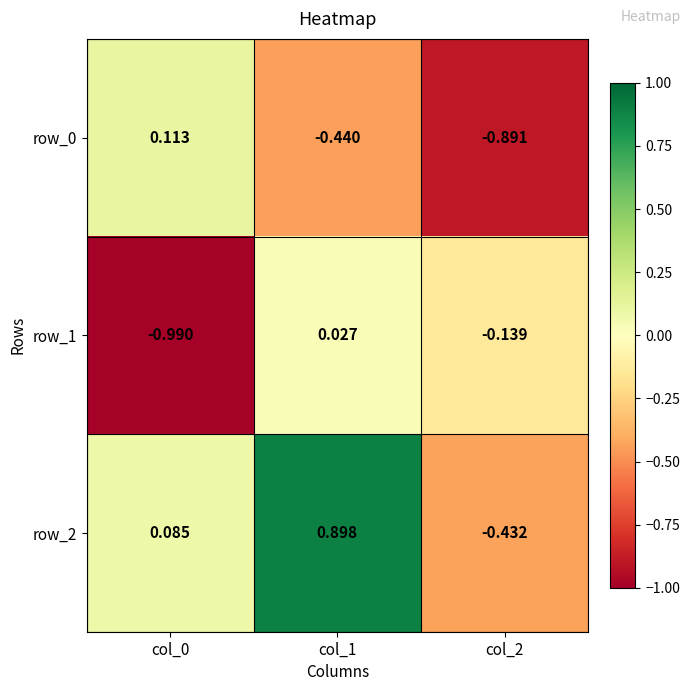

How many negative values does the row_1 series have?

2